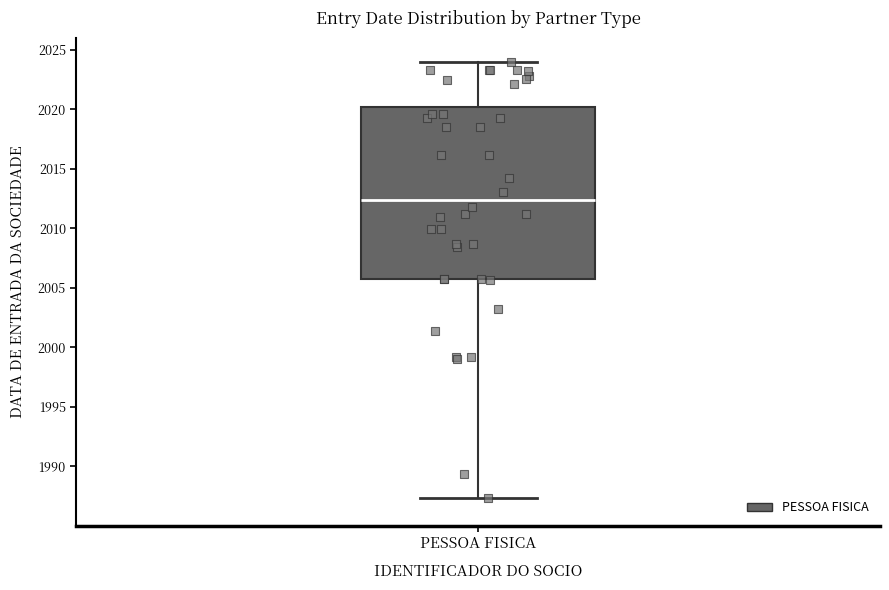

Where is the upper edge of the box for PESSOA FISICA on the y-axis? The values are not printed on the chart, so give them approximately, as read against the axis.

2020.0